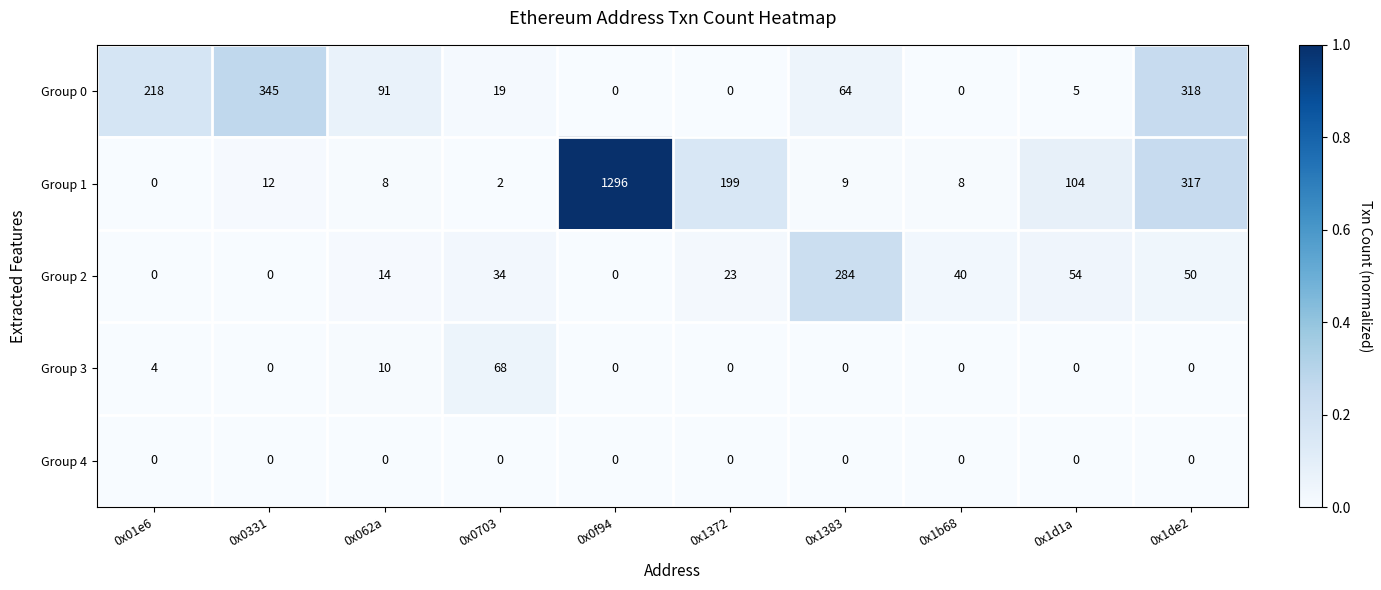

The value of Group 3 at 0x0331 is -25. True or false?

False